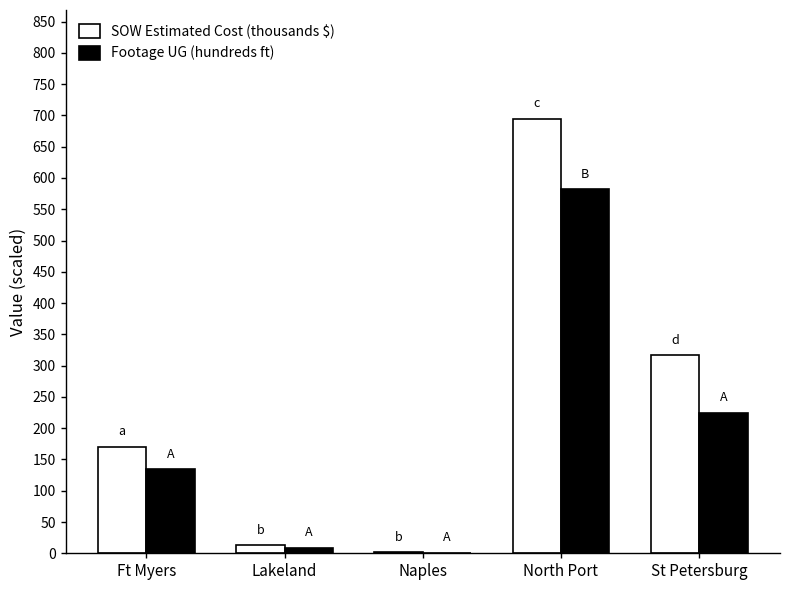

The Footage UG (hundreds ft) series shows 28.5 at Ft Myers. True or false?

False